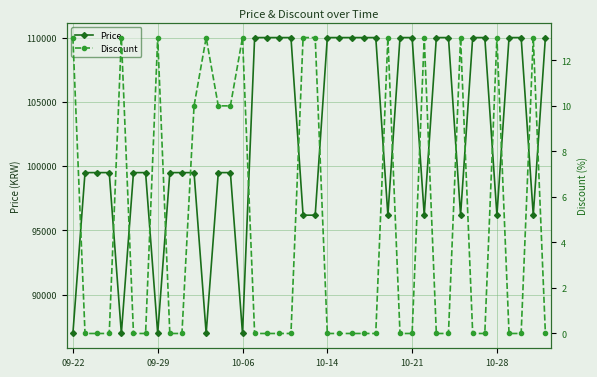

What are all the series names shown in the legend?

Price, Discount